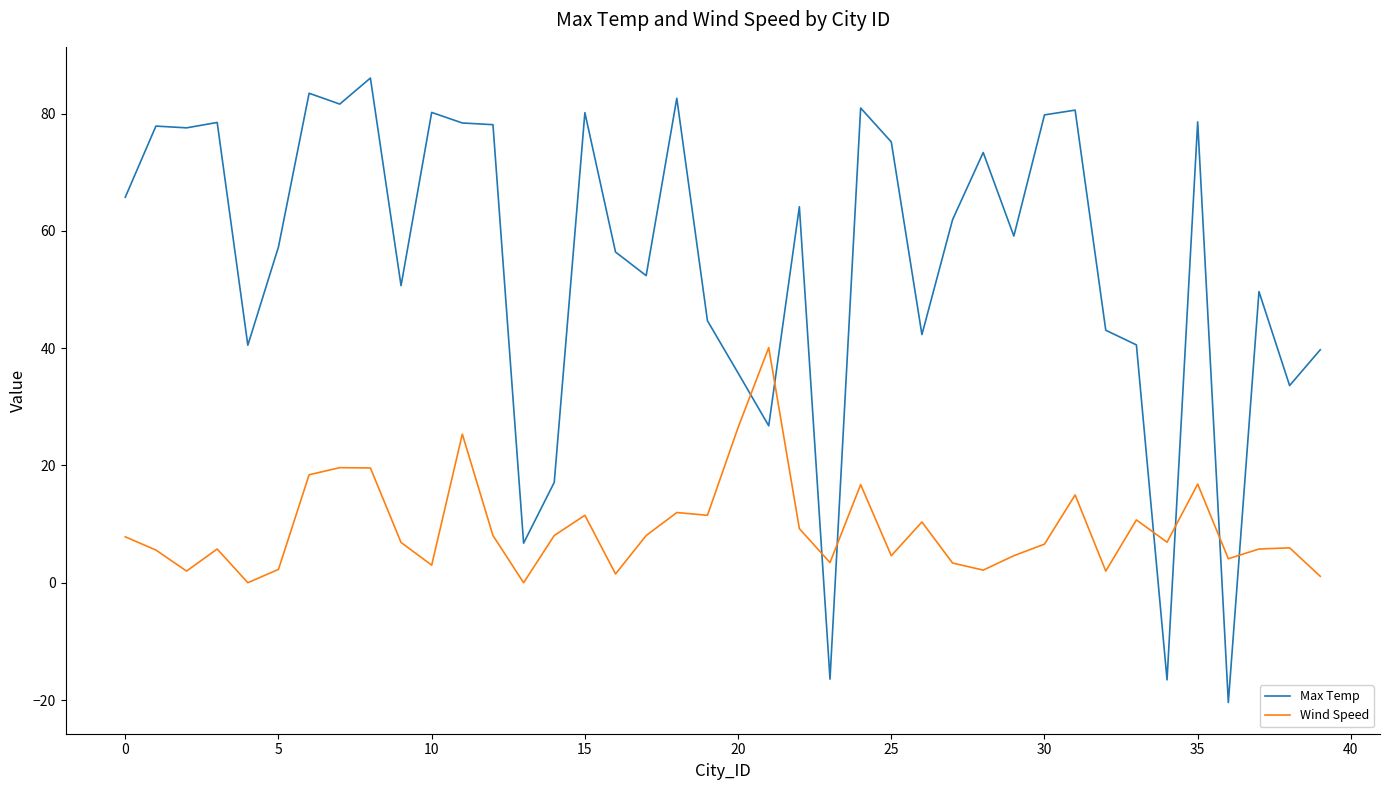

Which series has the widest spread of values?

Max Temp